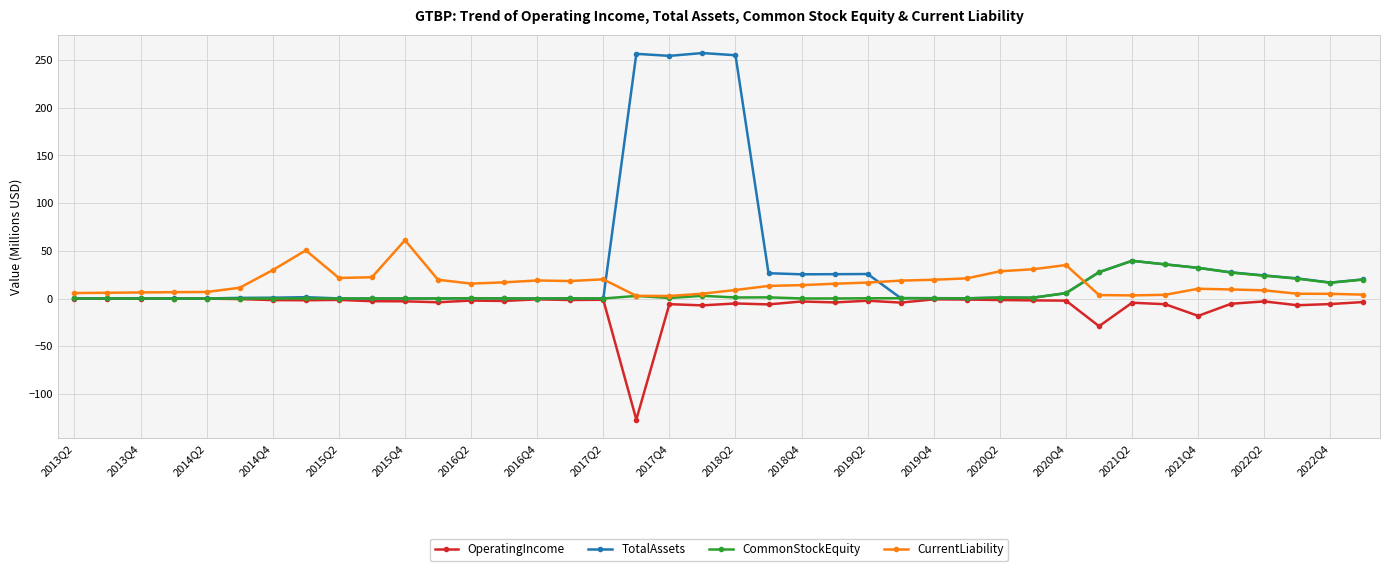

What is the difference between the second highest and minimum values in the TotalAssets series?

256.5